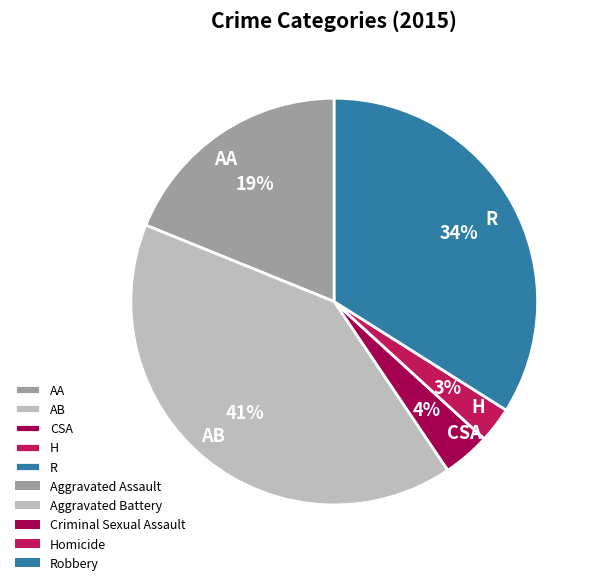

Is there a majority slice in this chart?

No